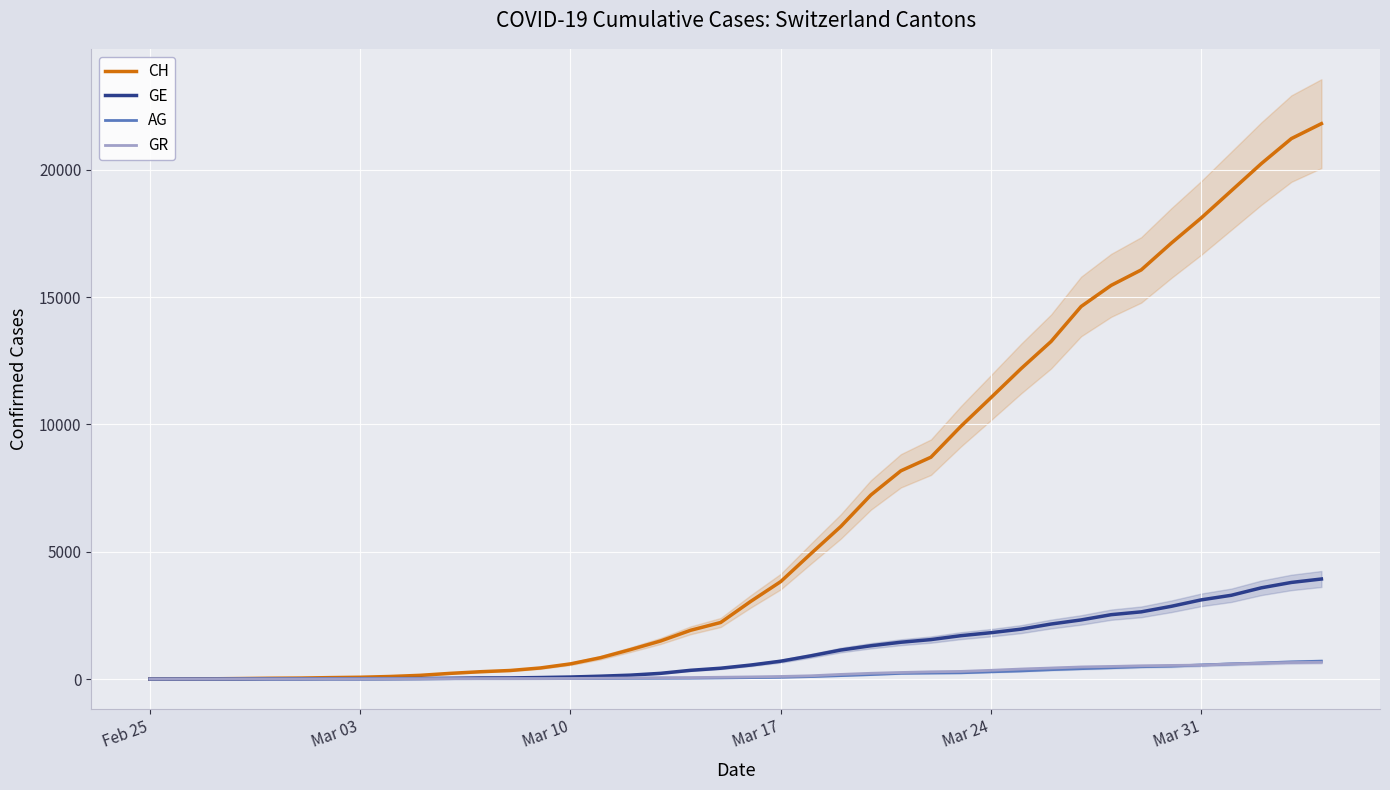

How many values in CH are above zero?

39